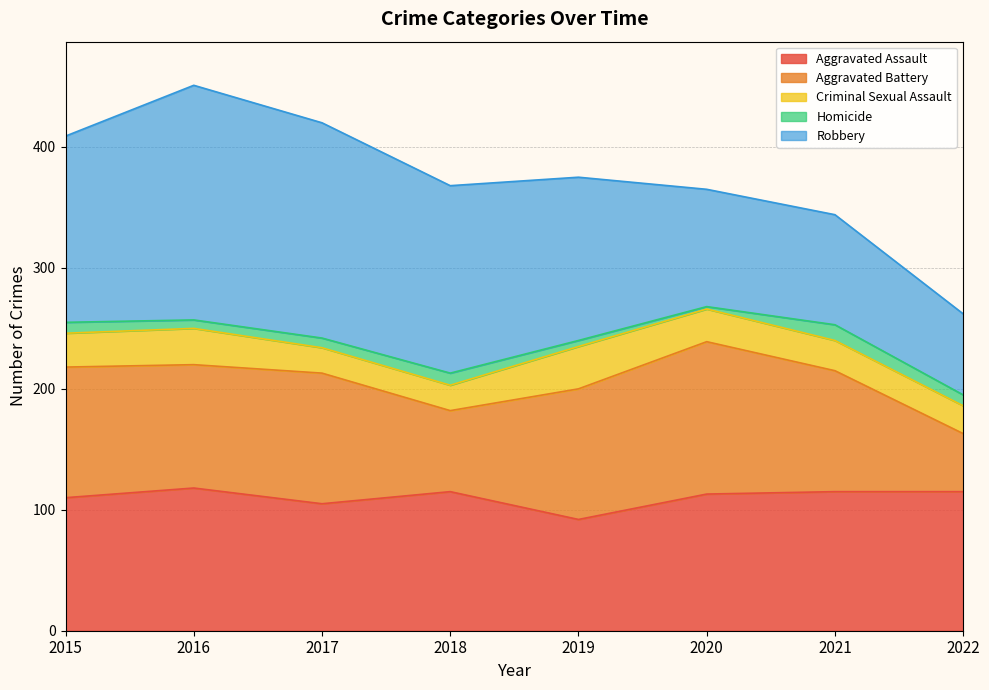

What is the value of the Homicide point at the 5th from the left?

5